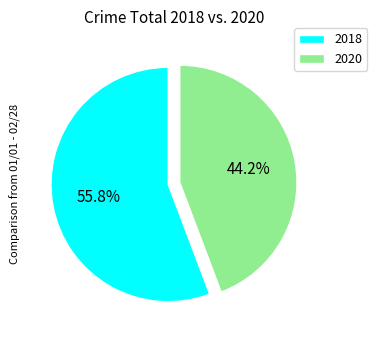

Which slice represents more than half of the pie?

2018